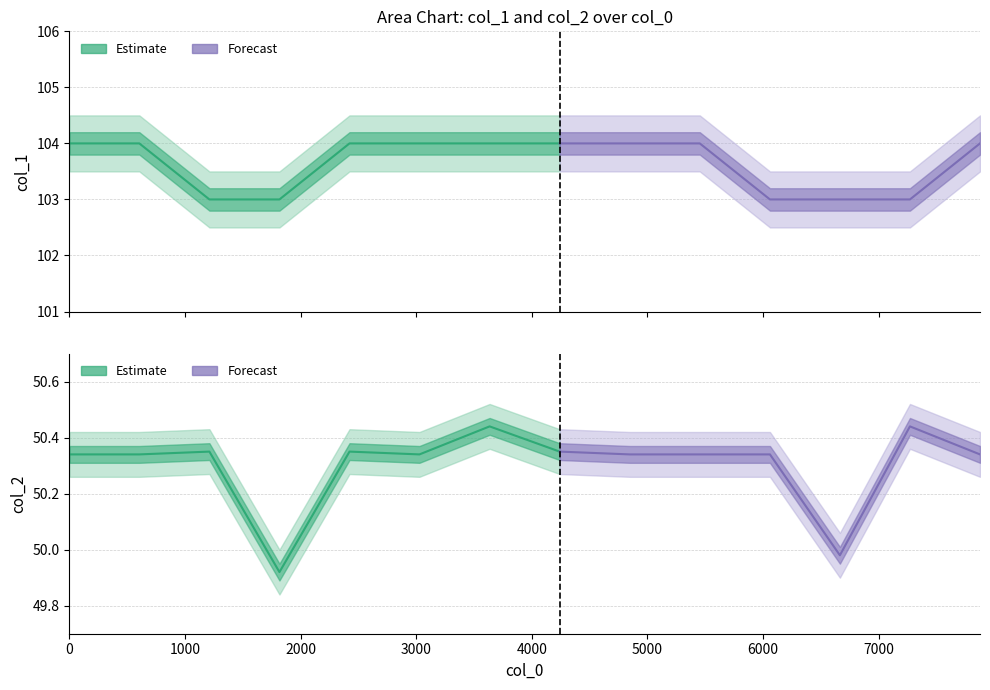

True or false: col_1 has a value of 32.7 at 3028.

False